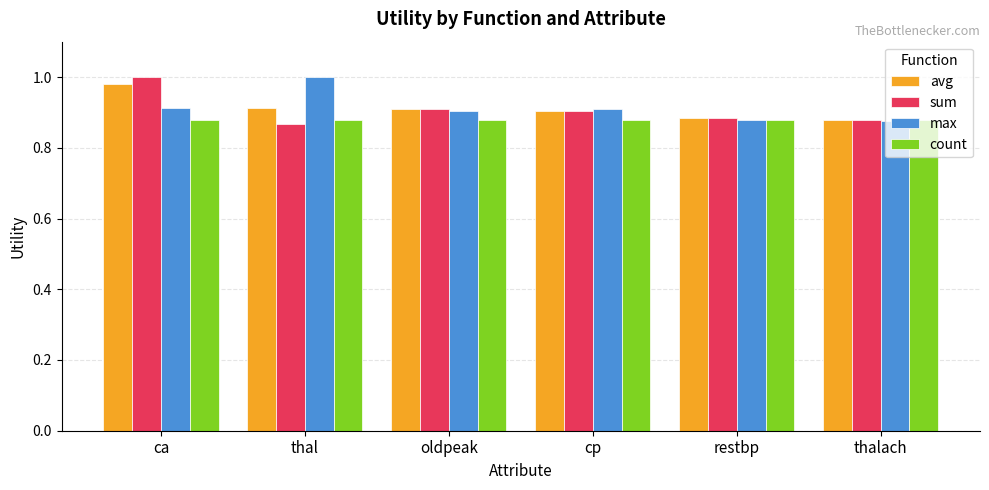

How many bars are there in each group?

4